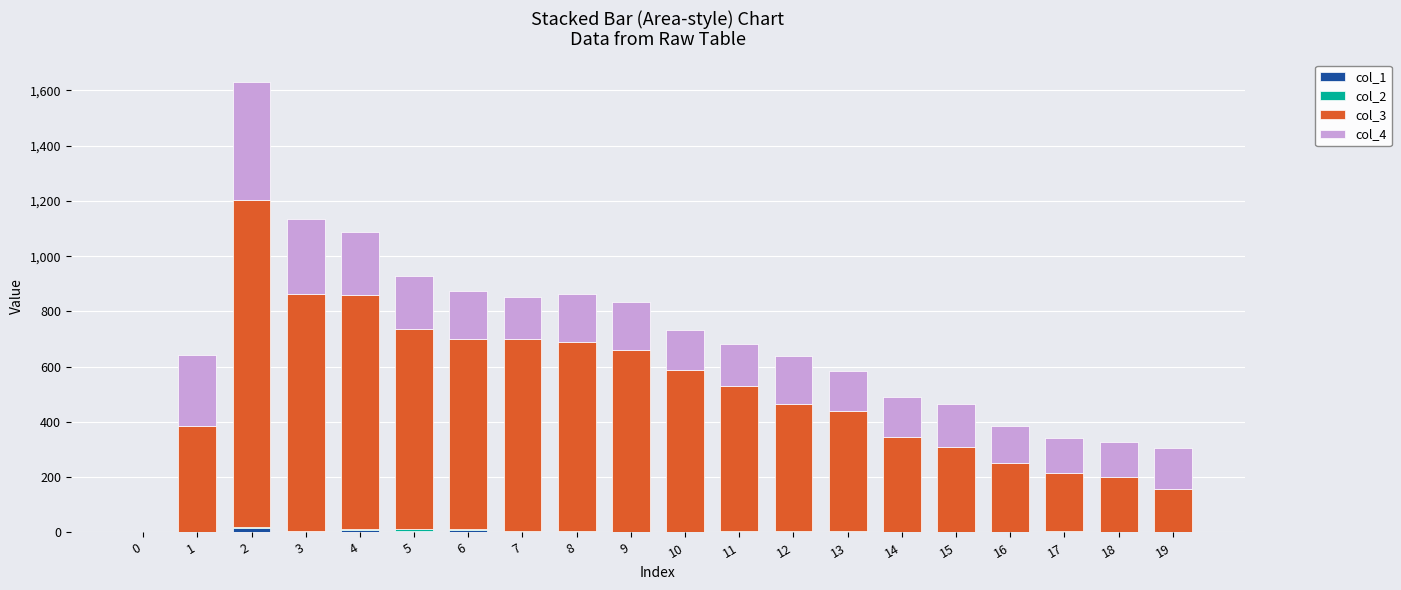

Which series has the widest spread of values?

col_3